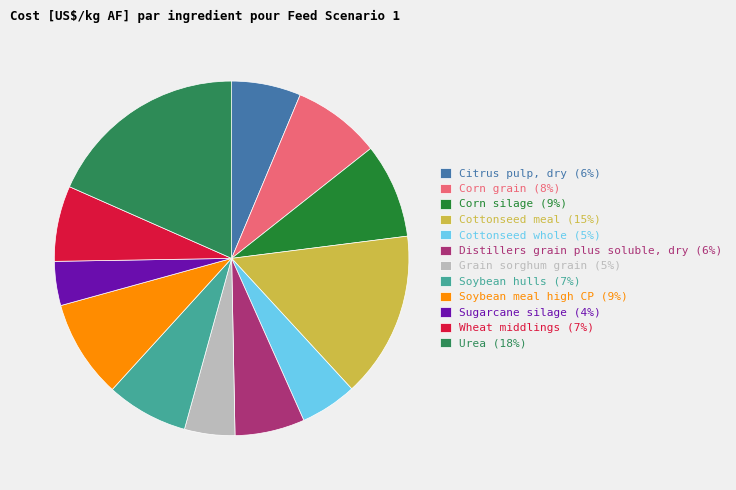

Which slice is the smallest?

Sugarcane silage